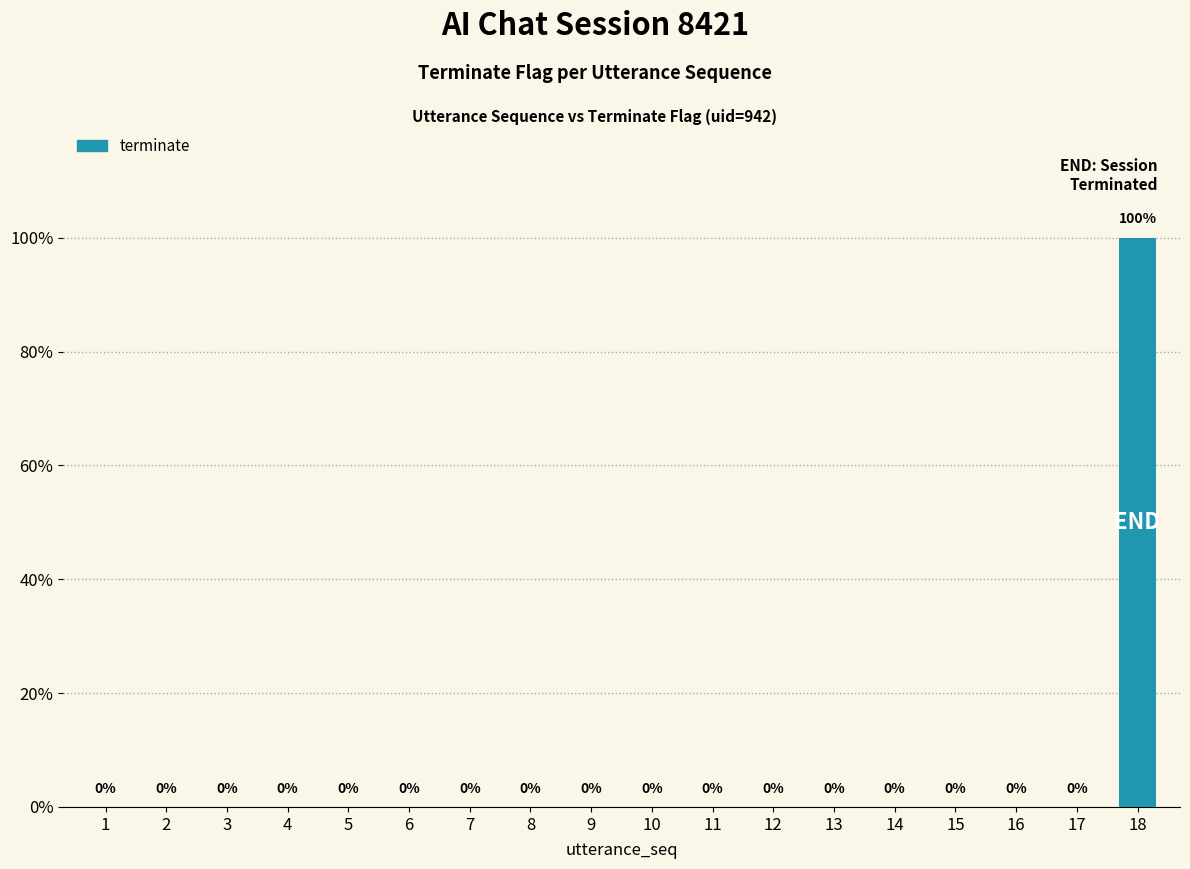

Which category has the highest value across all series?

18